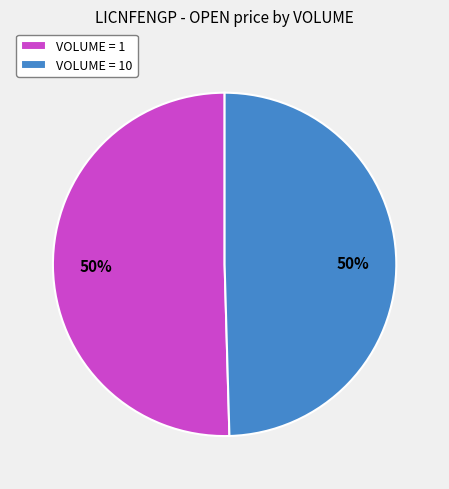

True or false: VOLUME = 10 accounts for 50% of the total.

True